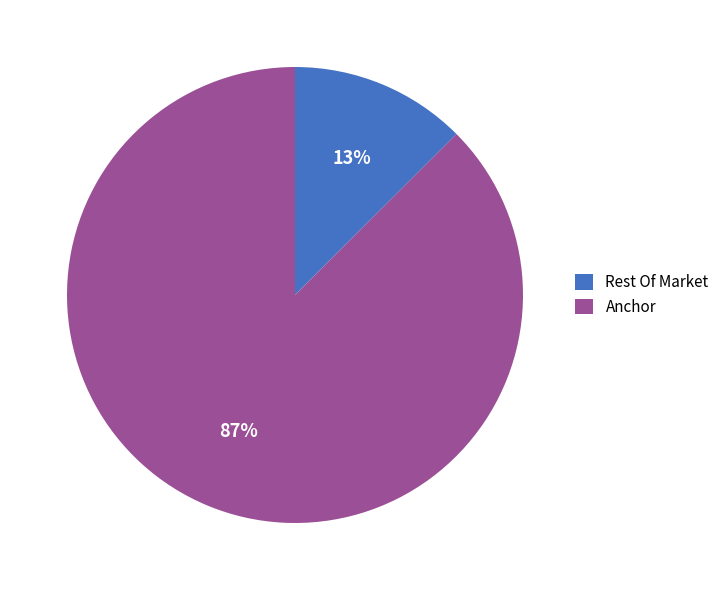

The Anchor slice represents 87% of the pie. True or false?

True